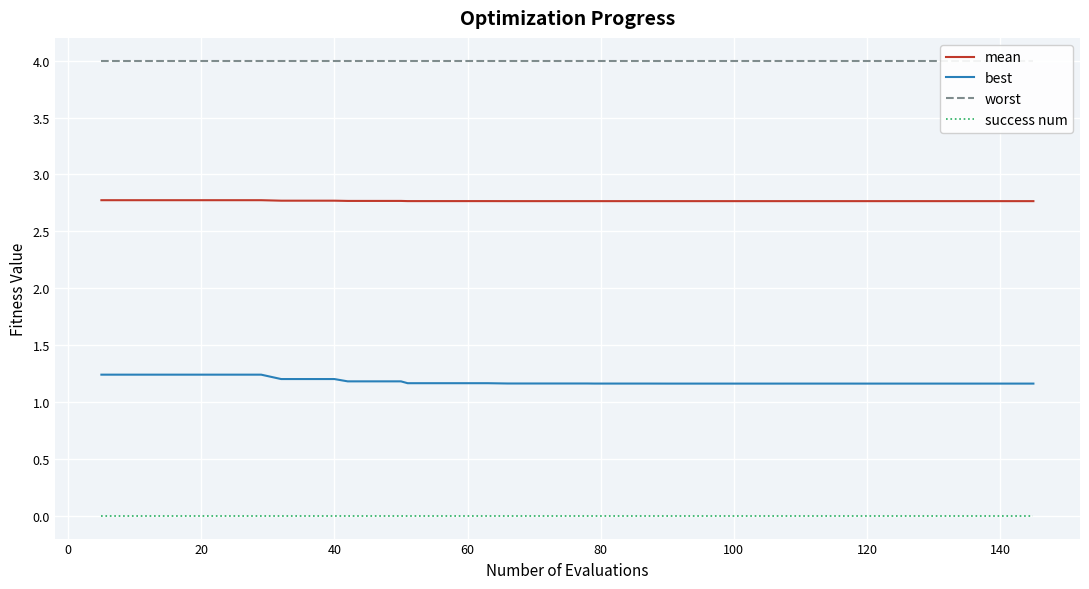

True or false: success num and best cross at least once.

False